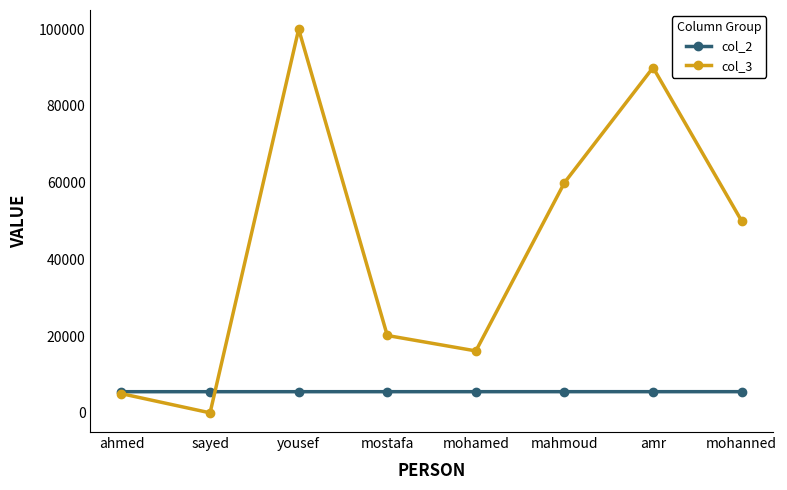

True or false: col_3 has a value of 43168 at yousef.

False